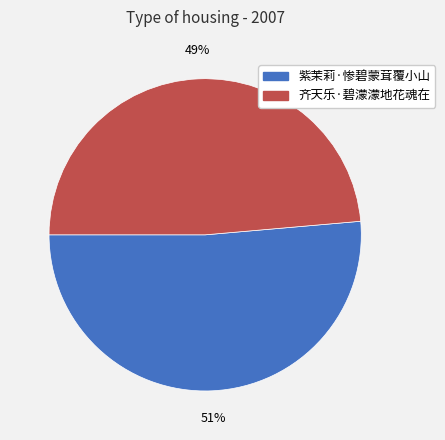

True or false: 齐天乐·碧濛濛地花魂在 accounts for 49% of the total.

True